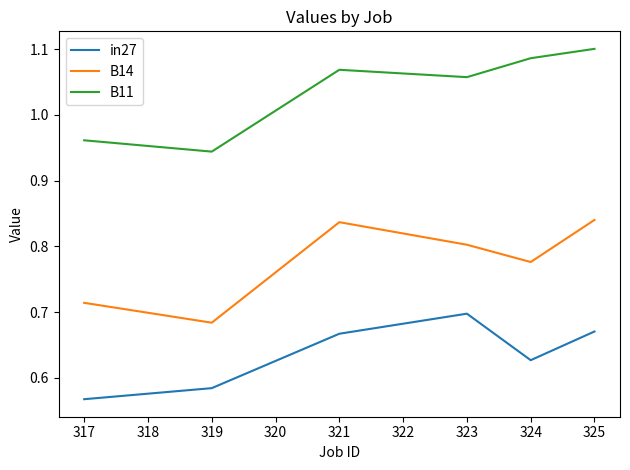

At which category does the chart reach its peak across all series?

325